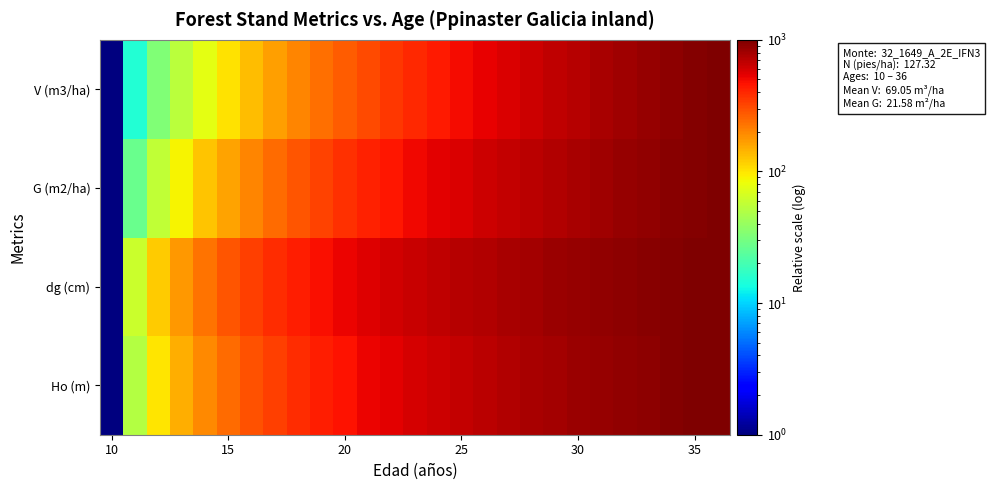

At how many categories does at least one series exceed 357?

20